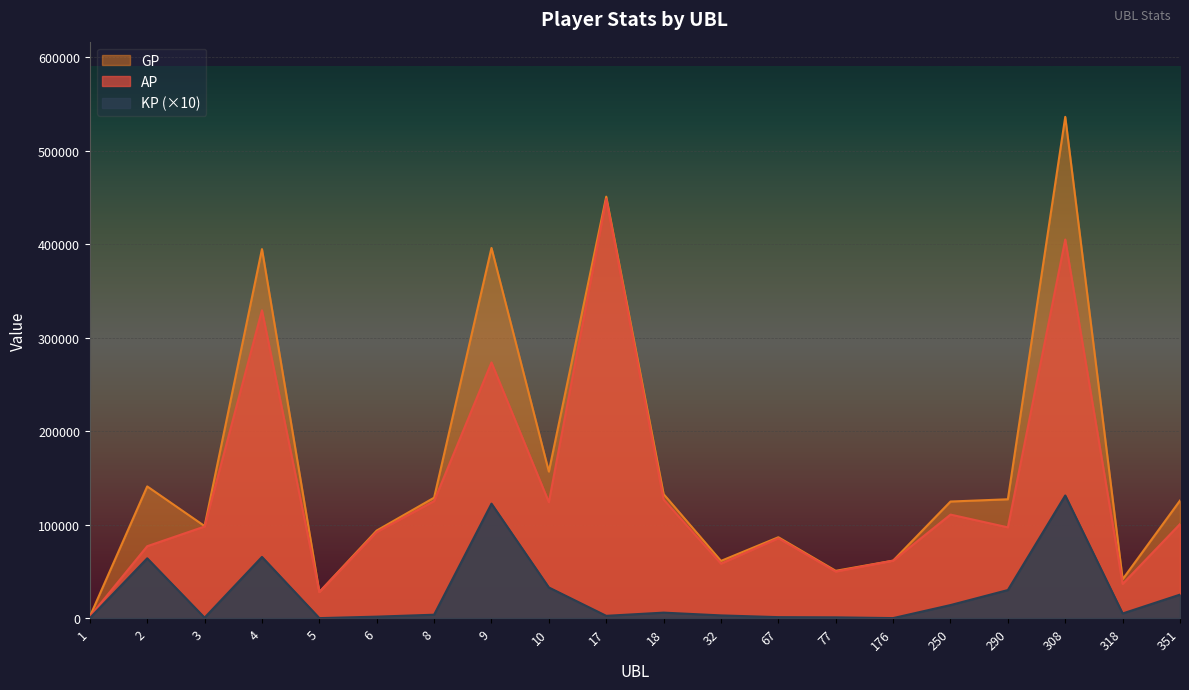

What is the sum of the GP values at 308 and 77?

586934.0